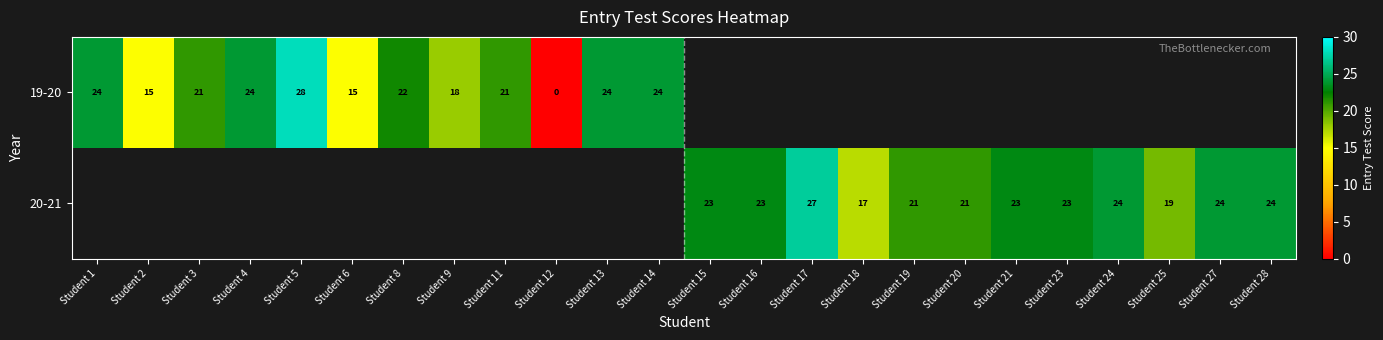

Is it true that 20-21 equals 31 at Student 19?

False